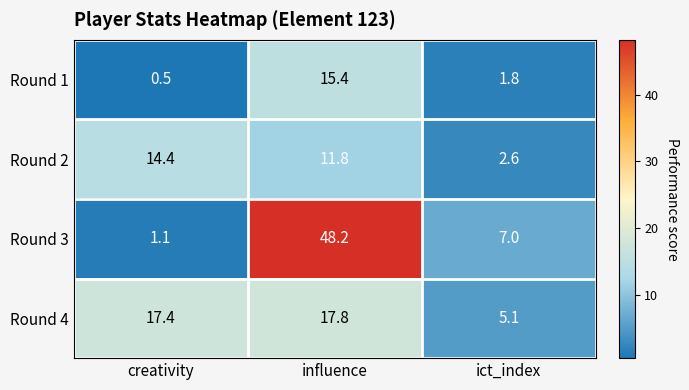

How many data points does each series have?

3